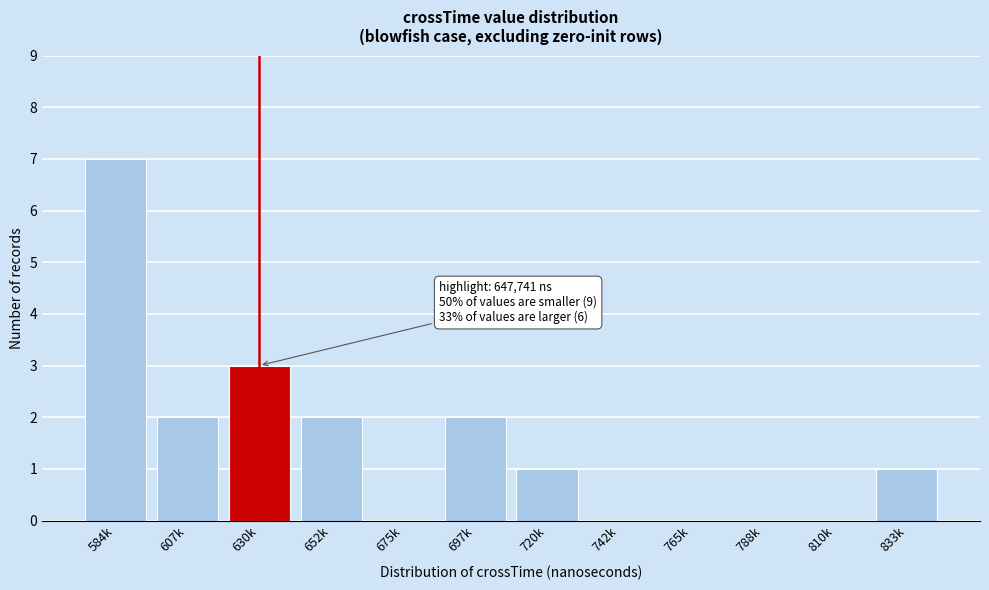

Reading left to right, extract all data points from this chart.

584k=7	607k=2	630k=3	652k=2	675k=0	697k=2	720k=1	742k=0	765k=0	788k=0	810k=0	833k=1